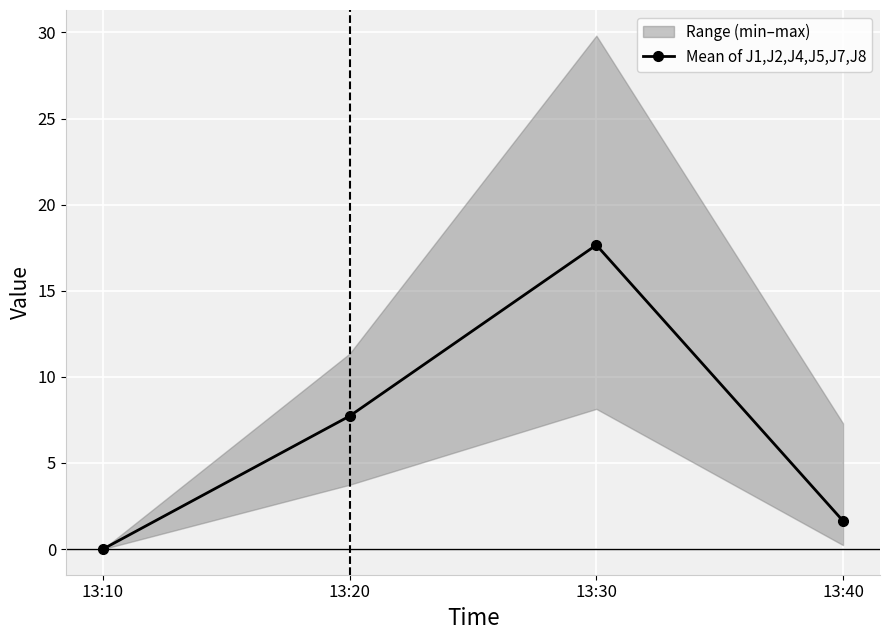

What is the change in value from 13:10 to 13:30?

+17.7